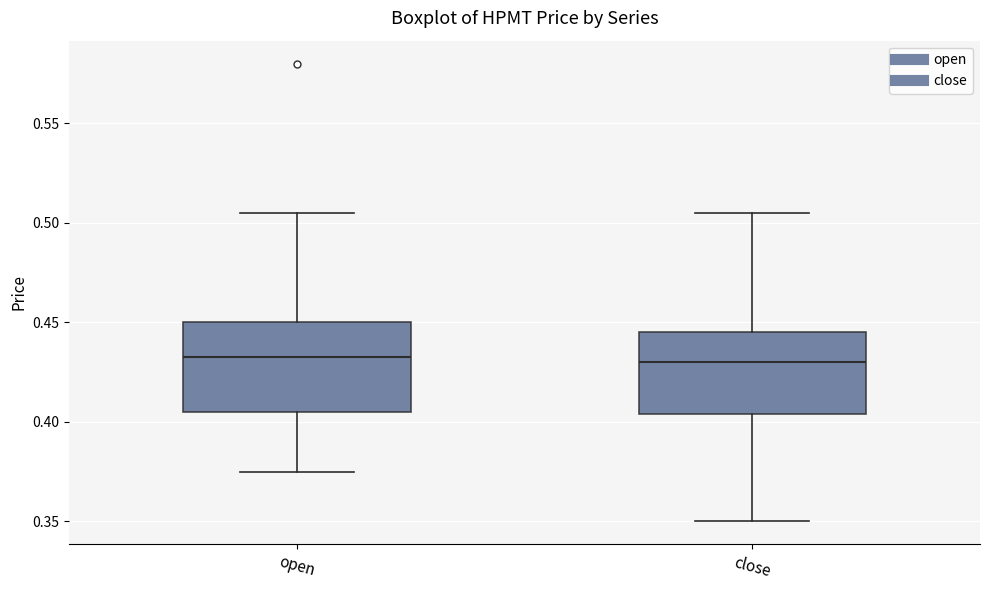

Reading left to right, transcribe this box plot: for each box, give where its median line is, the range the box spans, and where its two whiskers end, as read against the y-axis. The values are not printed on the chart, so give them approximately, as read against the axis.

open: median 0.435, box 0.405 to 0.450, whiskers 0.375 to 0.505
close: median 0.430, box 0.405 to 0.445, whiskers 0.350 to 0.505